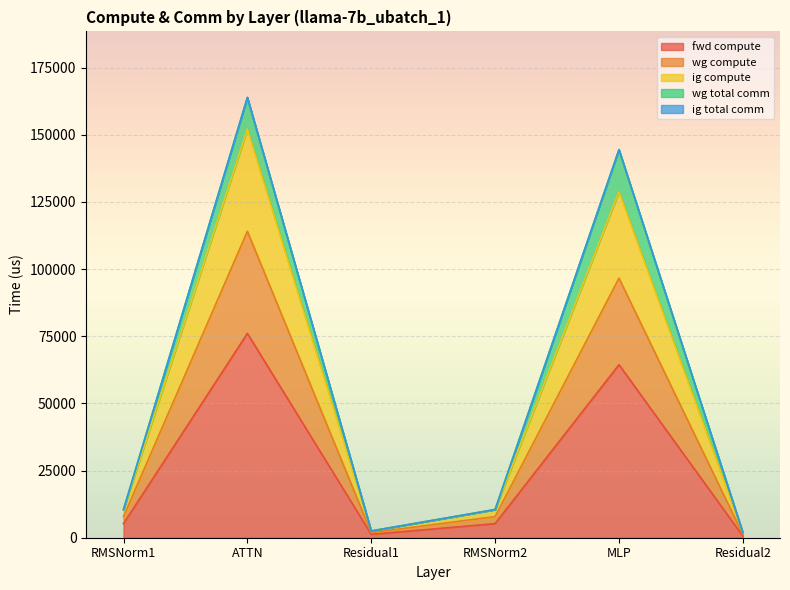

What is the minimum value for ig compute?

1258.3